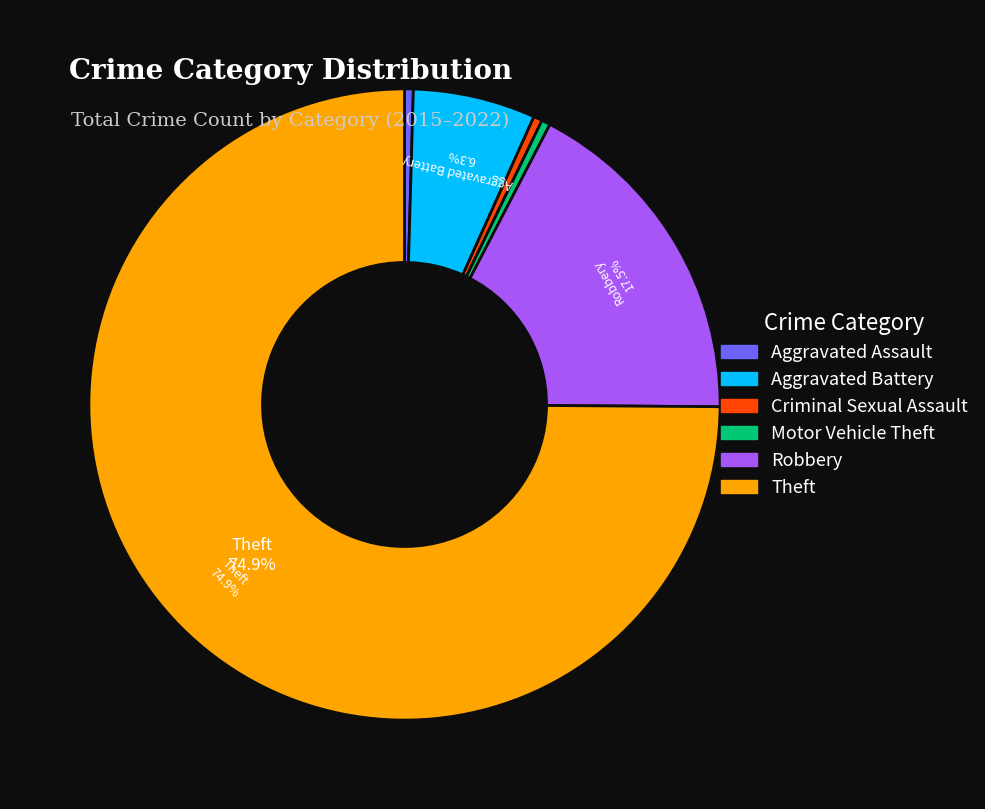

Combined, do Theft and Robbery account for over 50%?

Yes